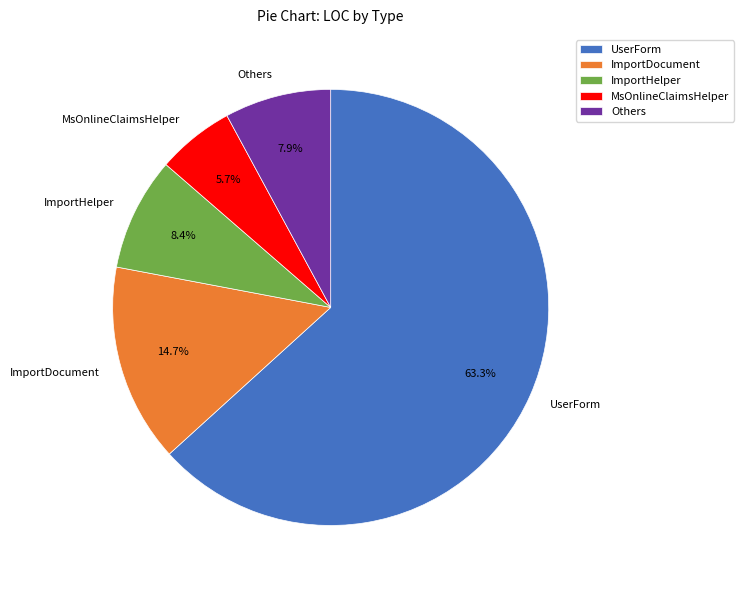

Between Others and MsOnlineClaimsHelper, which is larger?

Others